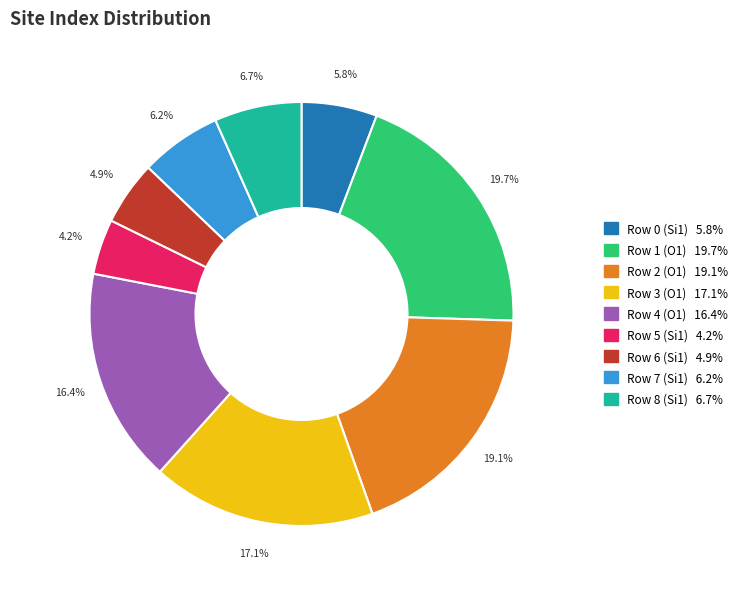

How many segments does this pie chart have?

9